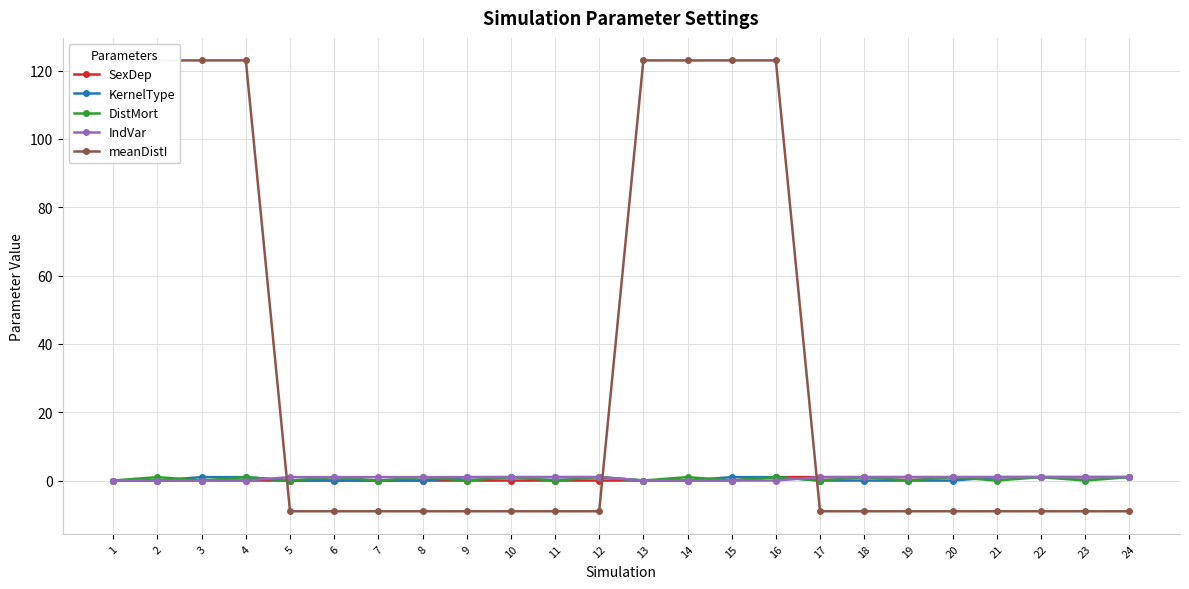

At which label is meanDistI closest to 57?

1